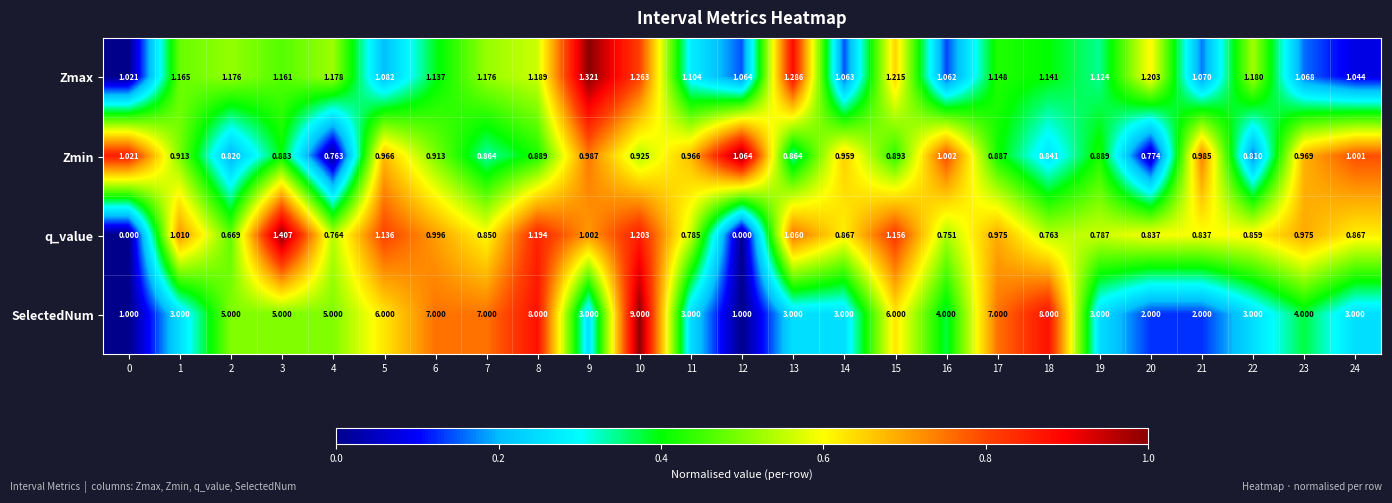

Which series has the largest total across all categories?

SelectedNum